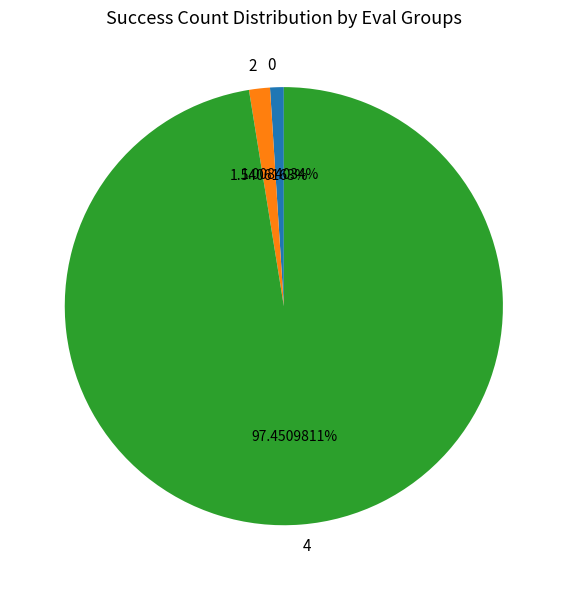

Count the number of slices in the pie.

3